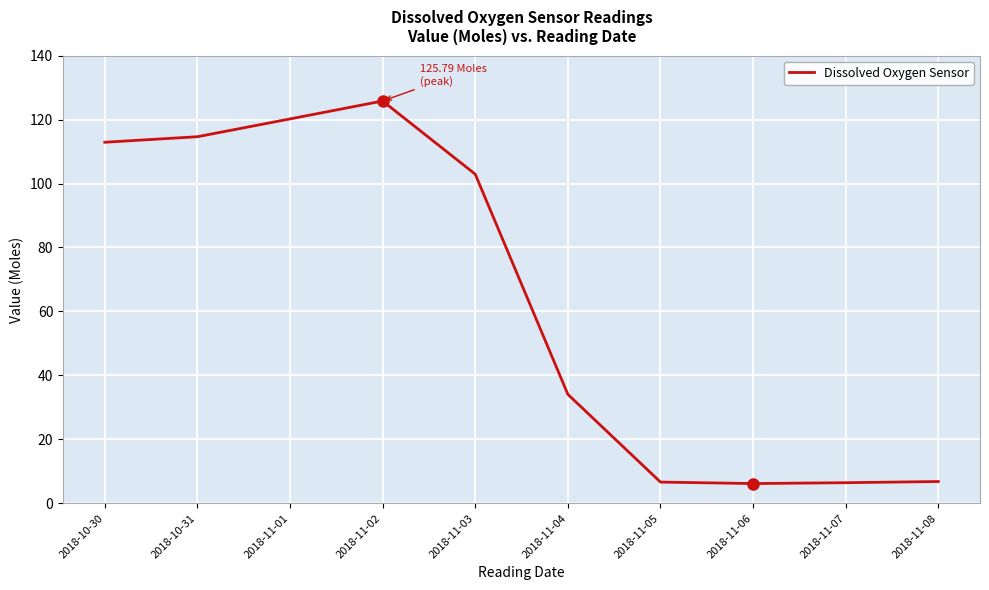

Between 2018-11-01 and 2018-11-06, which is larger?

2018-11-01